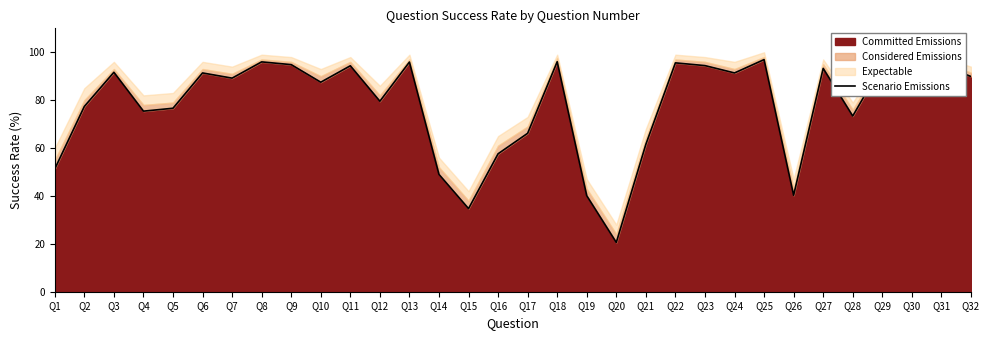

What is the sum of the values at Q3 and Q27?

184.9